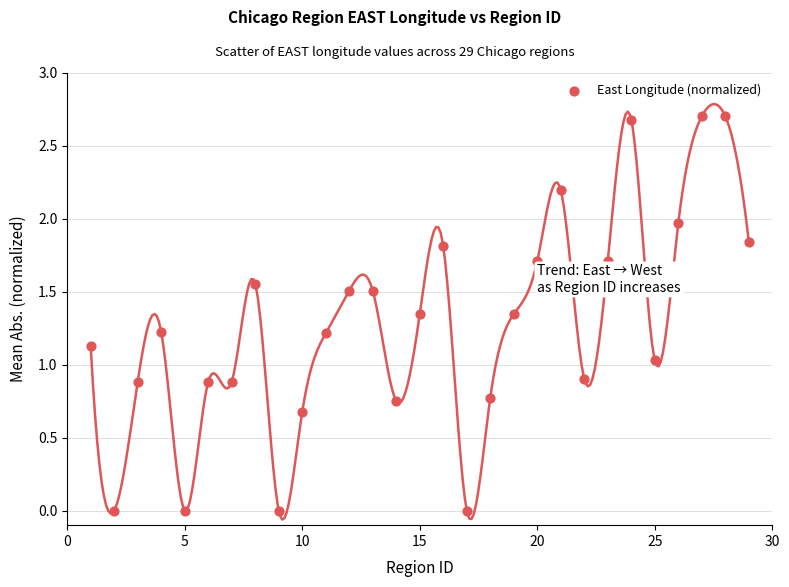

What is the range of Y values (max minus min)?

2.7